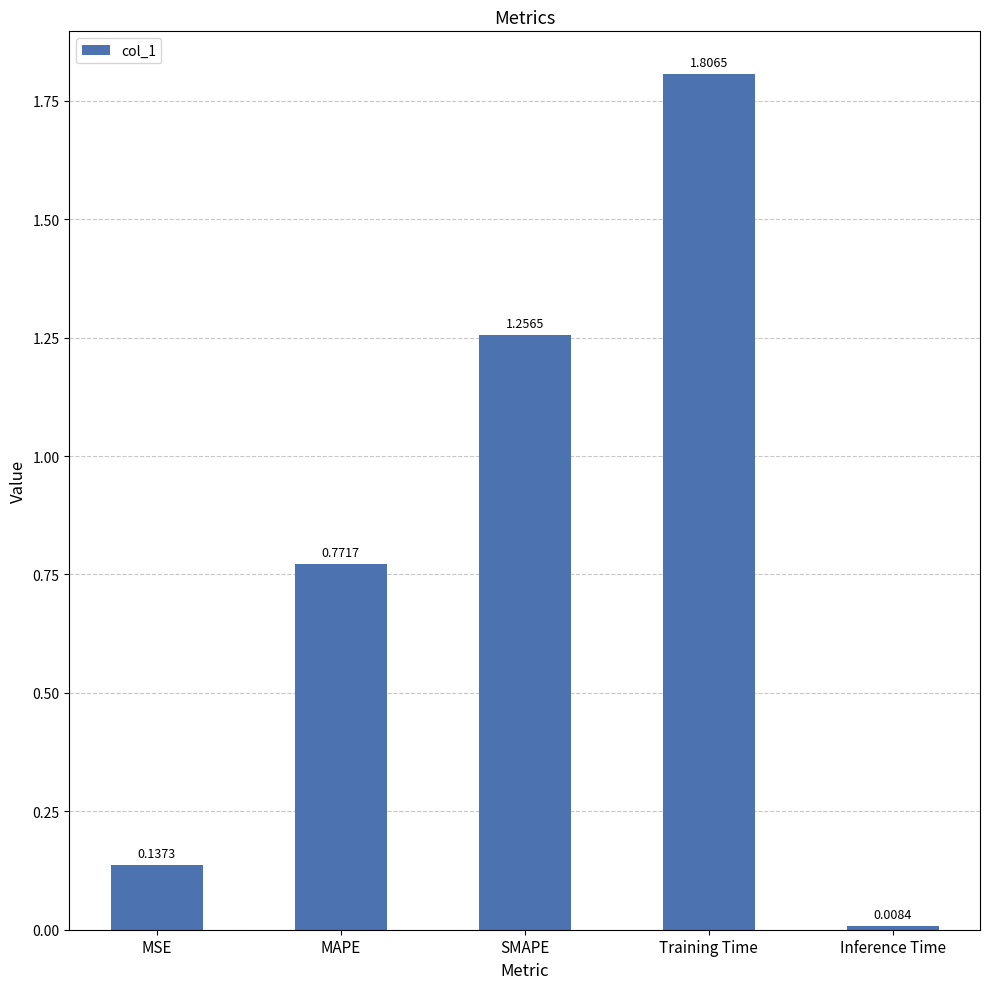

Which category has the highest value across all series?

Training Time